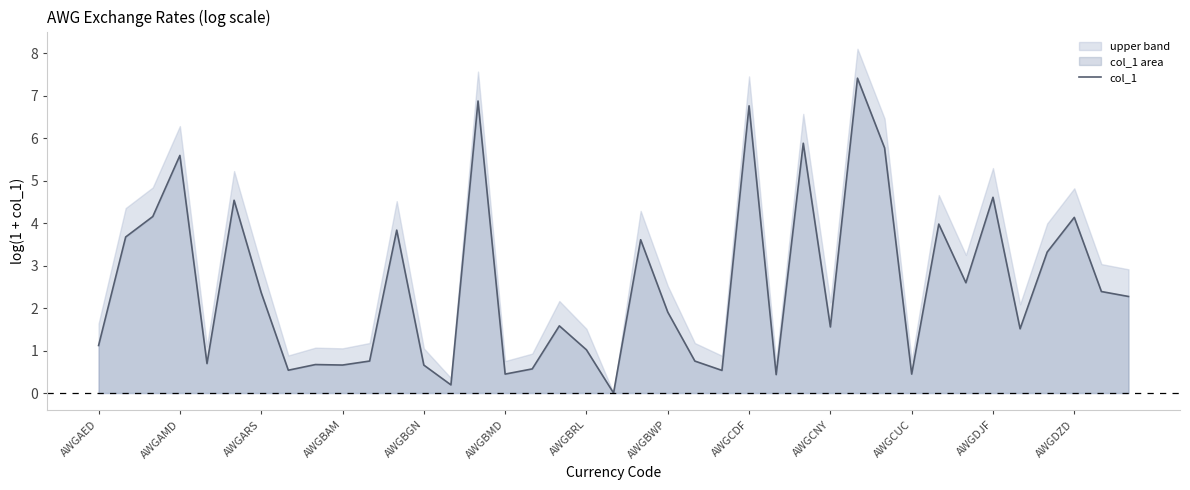

Where is the data nearest to the value 3?

35